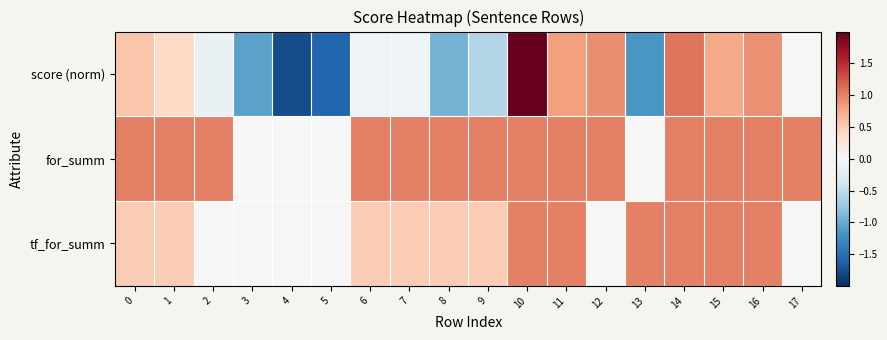

Rank the series by their maximum value, from lowest to highest.

for_summ, tf_for_summ, score (norm)